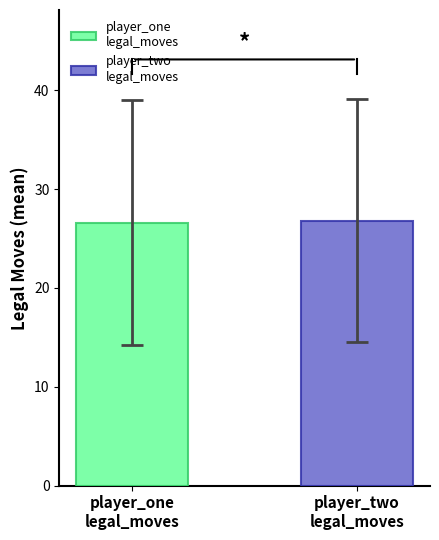

What is the minimum value shown in the chart?

26.6